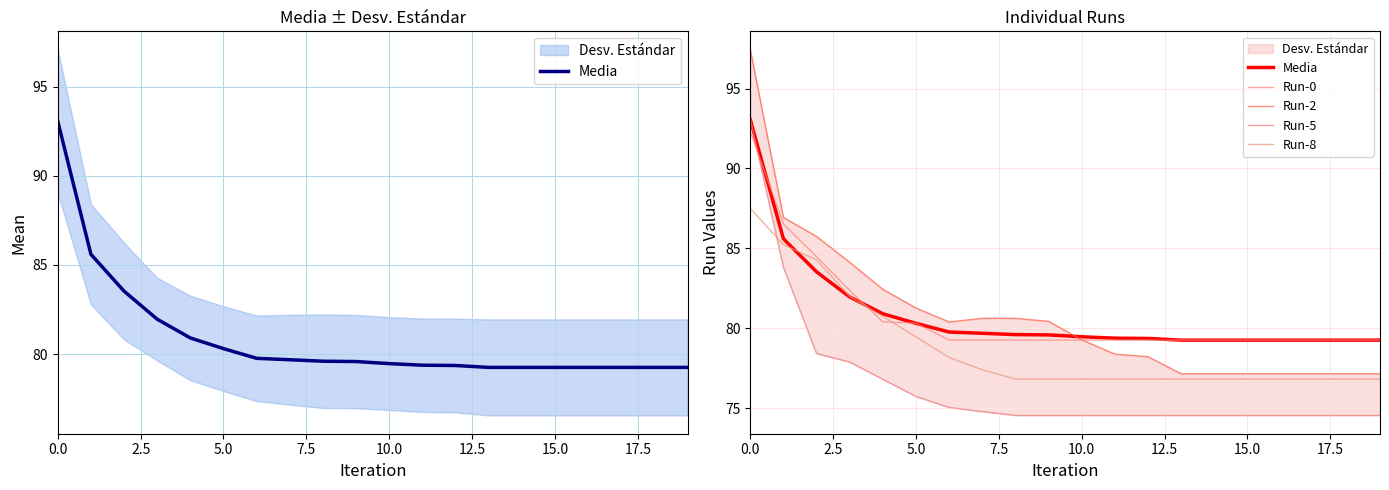

True or false: Run-2 and Run-8 cross at least once.

False